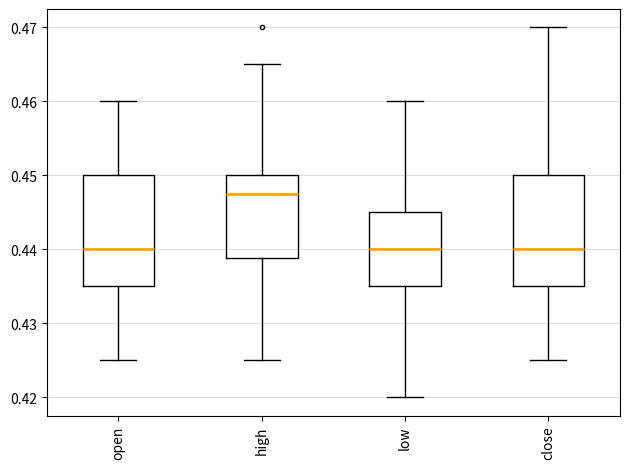

Reading left to right, read every box against the y-axis: the position of its median line, the range the box covers, and the ends of its whiskers. The values are not printed on the chart, so give them approximately, as read against the axis.

open: median 0.440, box 0.435 to 0.450, whiskers 0.425 to 0.460
high: median 0.448, box 0.439 to 0.450, whiskers 0.425 to 0.465
low: median 0.440, box 0.435 to 0.445, whiskers 0.420 to 0.460
close: median 0.440, box 0.435 to 0.450, whiskers 0.425 to 0.470